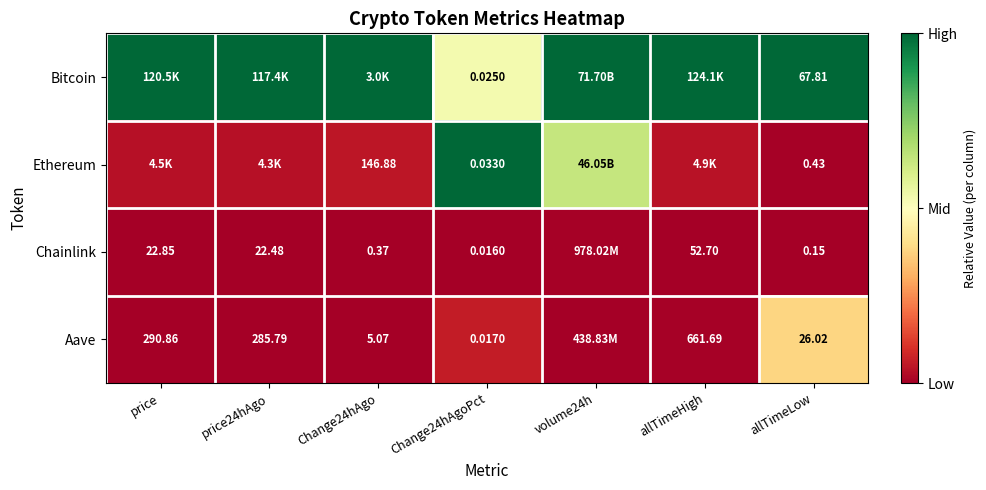

Is the value of Chainlink at allTimeLow greater than the value of Aave at allTimeLow?

No